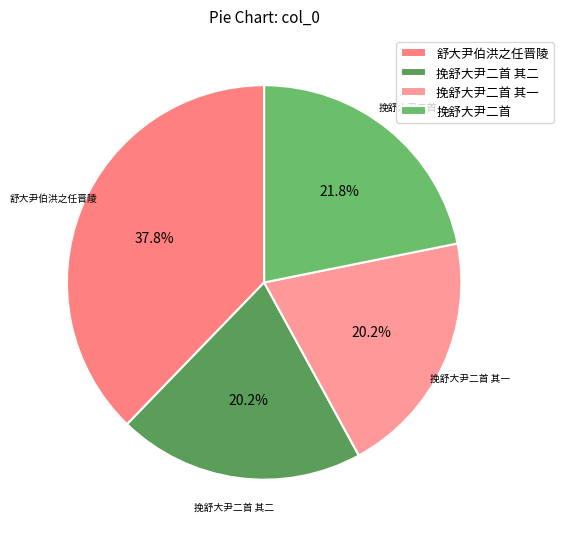

Is 挽舒大尹二首 the majority of the pie?

No